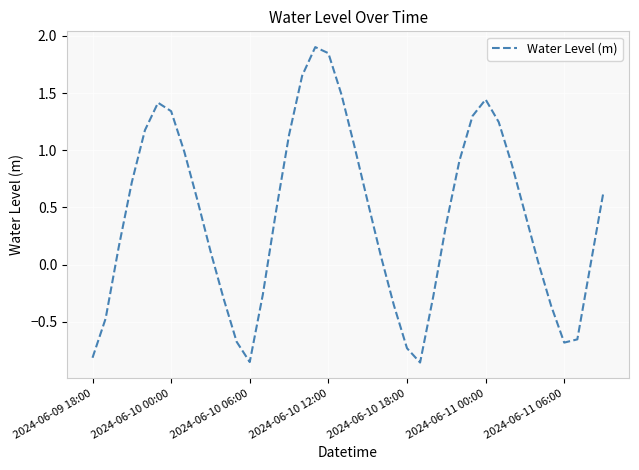

What is the difference between the maximum and minimum values?

2.8